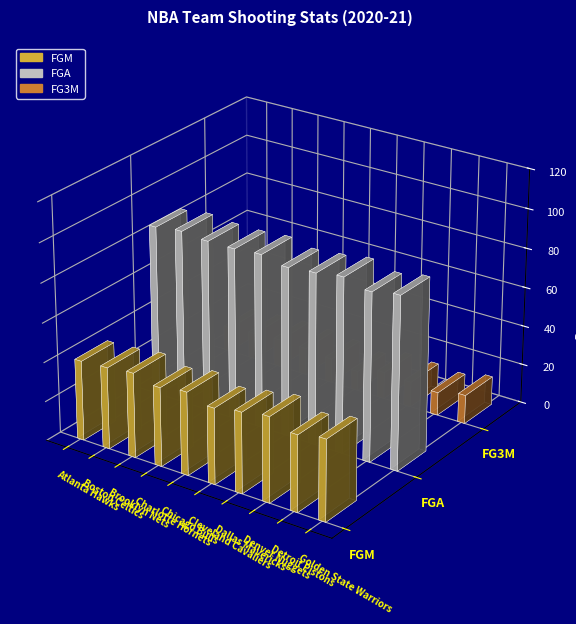

What is the label of the 4th bar from the right?

Dallas Mavericks